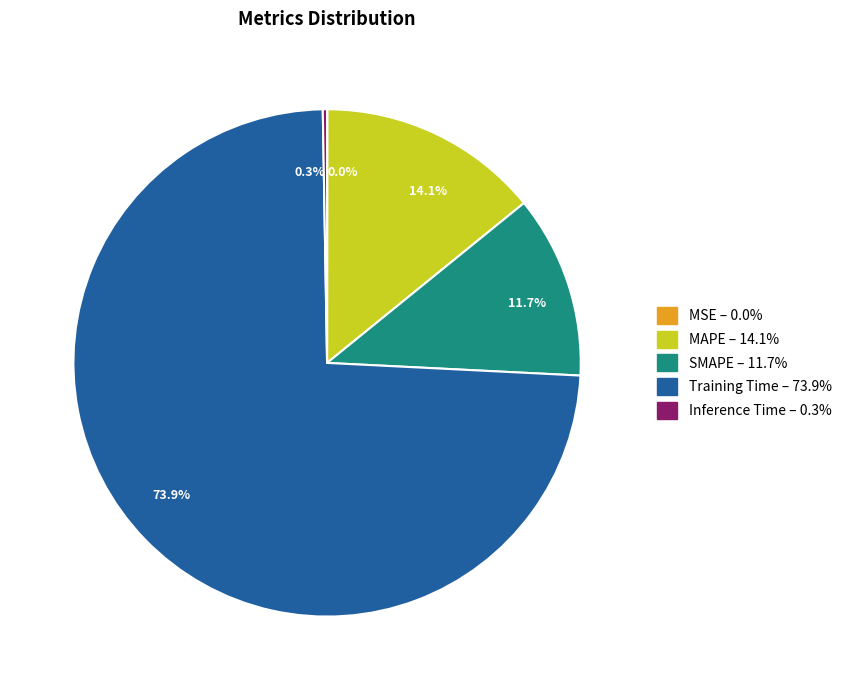

What percentage is the MAPE slice, to the nearest percent?

14%